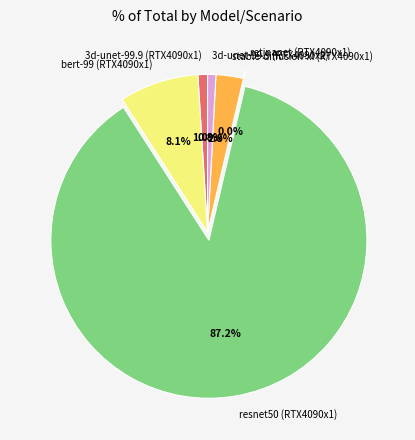

True or false: resnet50 (RTX4090x1) accounts for 87% of the total.

True